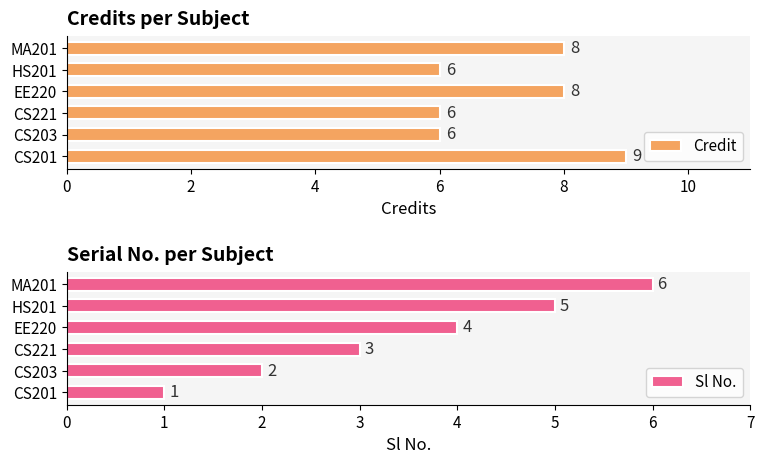

What are all the series names shown in the legend?

Credit, Sl No.